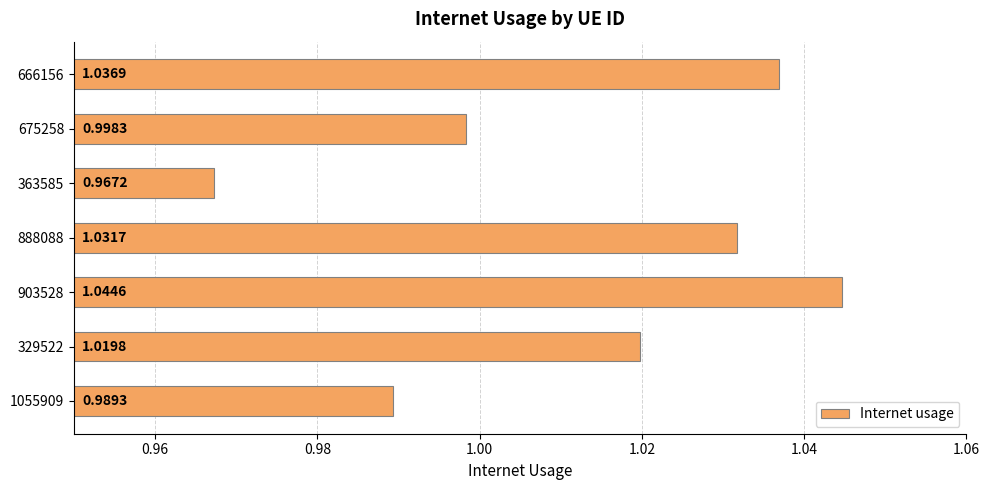

What is the sum of all values?

7.1